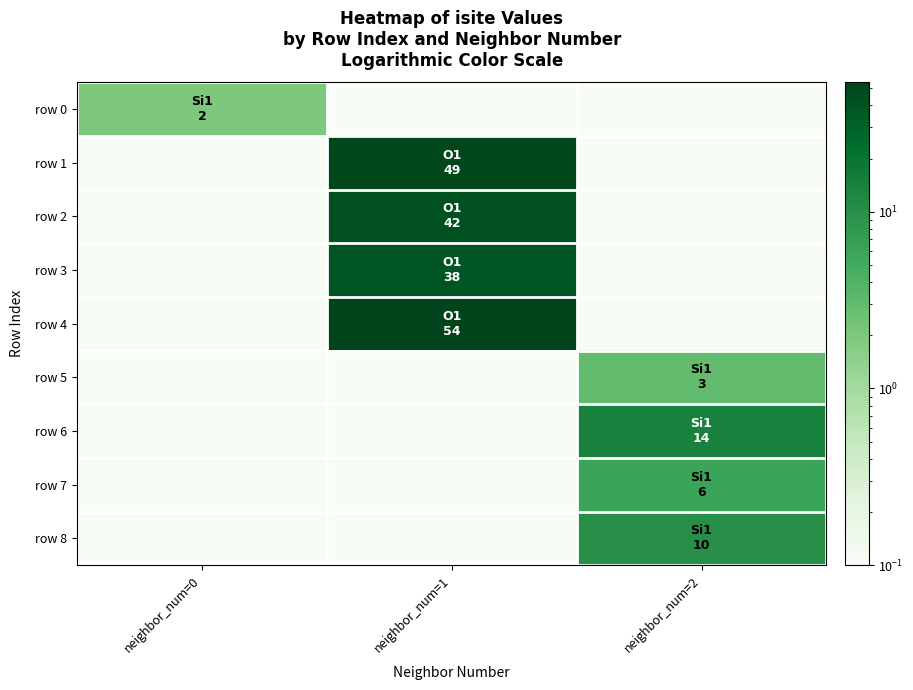

What is the total value across all series at neighbor_num=2?

33.5